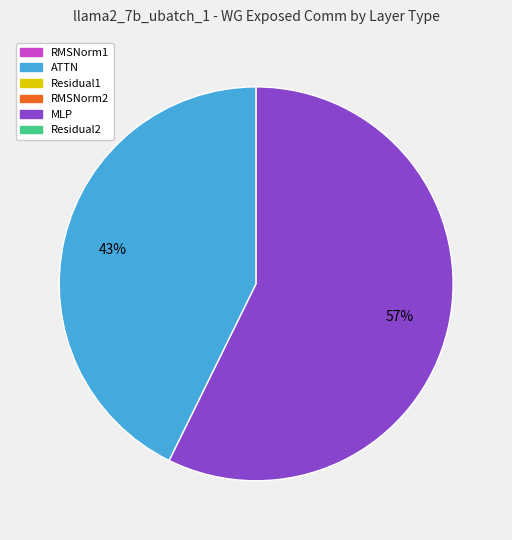

Is there any slice that represents more than half of the pie?

Yes